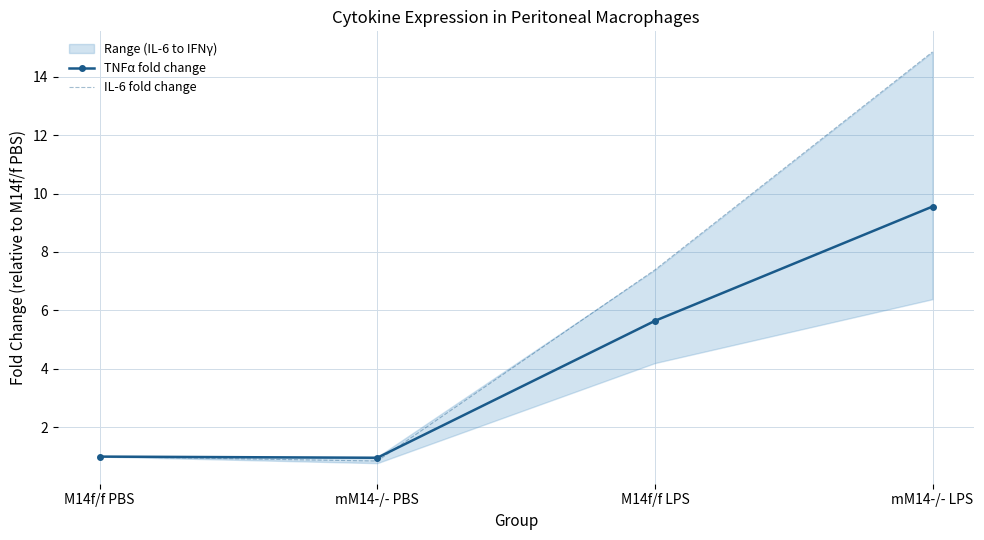

How many categories are shown in the chart?

4